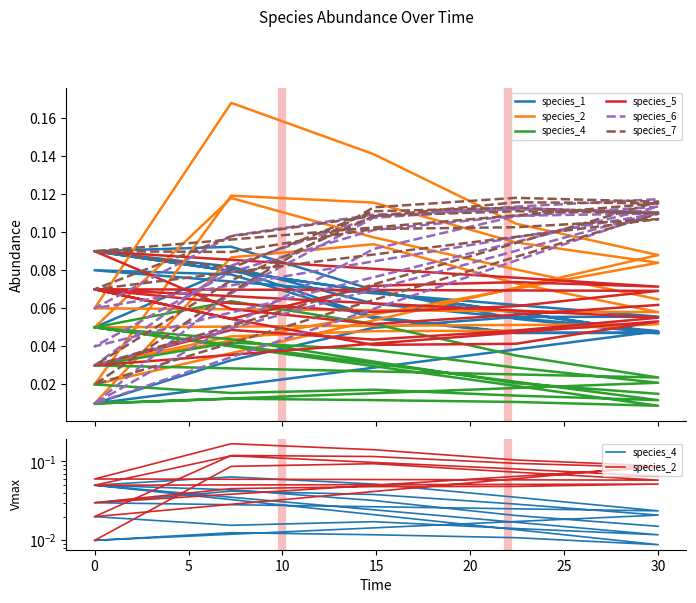

Between 0 and 30, which series saw the biggest shift?

species_6